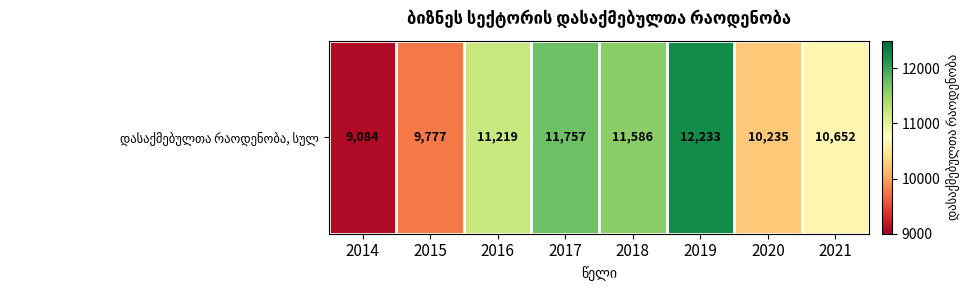

What is the greatest value displayed?

12233.0